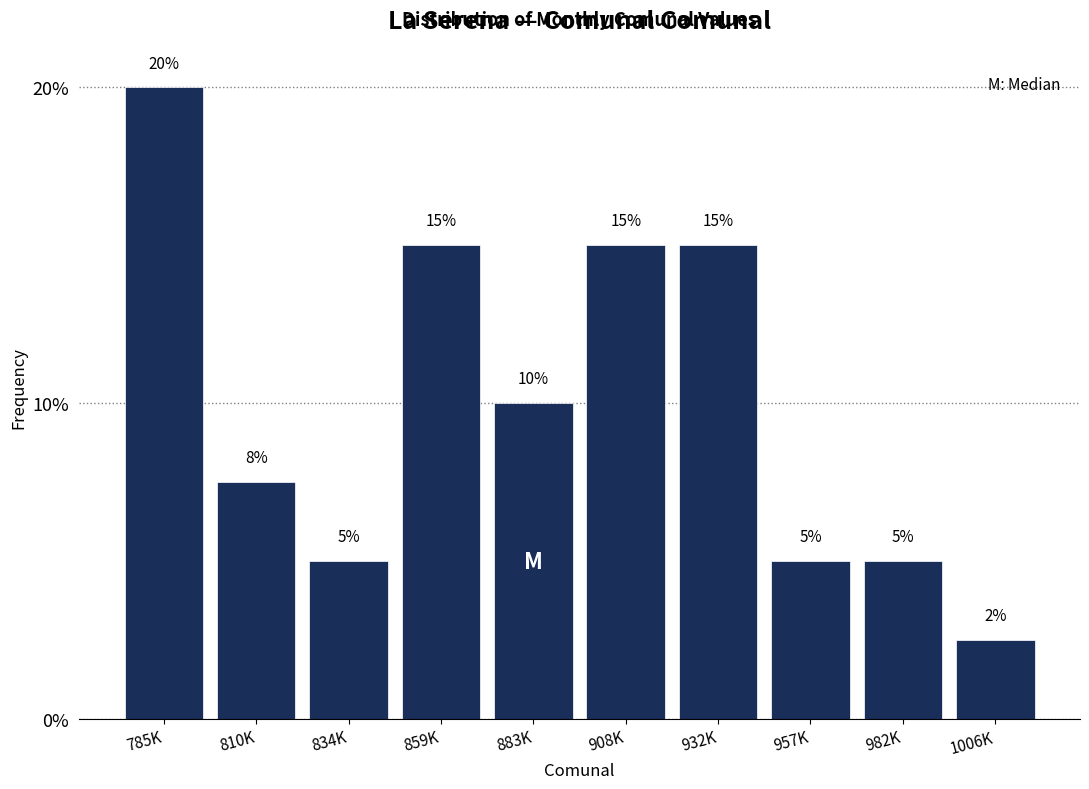

Is it true that the value at 810K is 10.0?

False